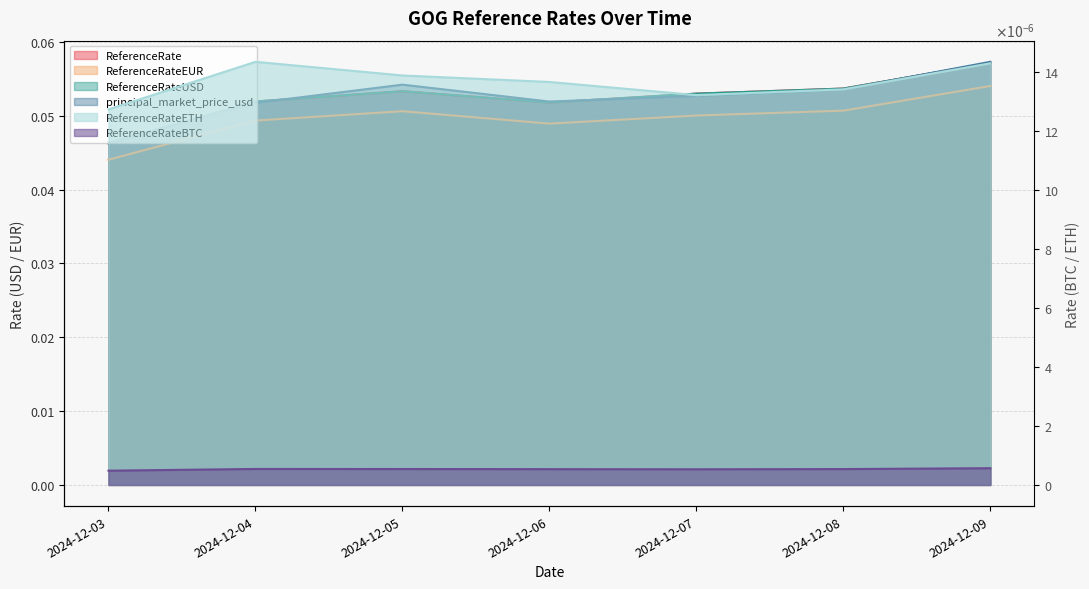

Which has a higher value, 2024-12-09 or 2024-12-03?

2024-12-09